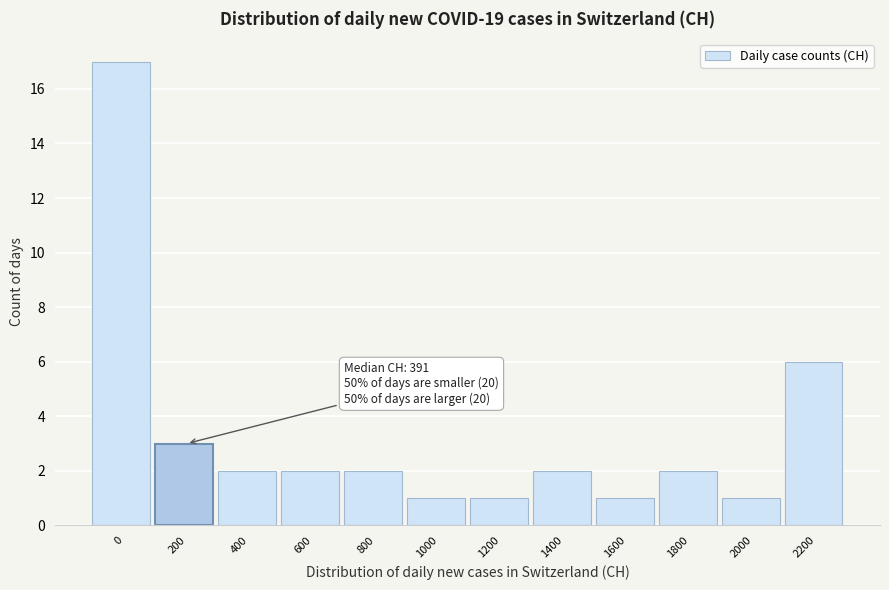

Reading left to right, list all the values displayed in this chart.

17	3	2	2	2	1	1	2	1	2	1	6